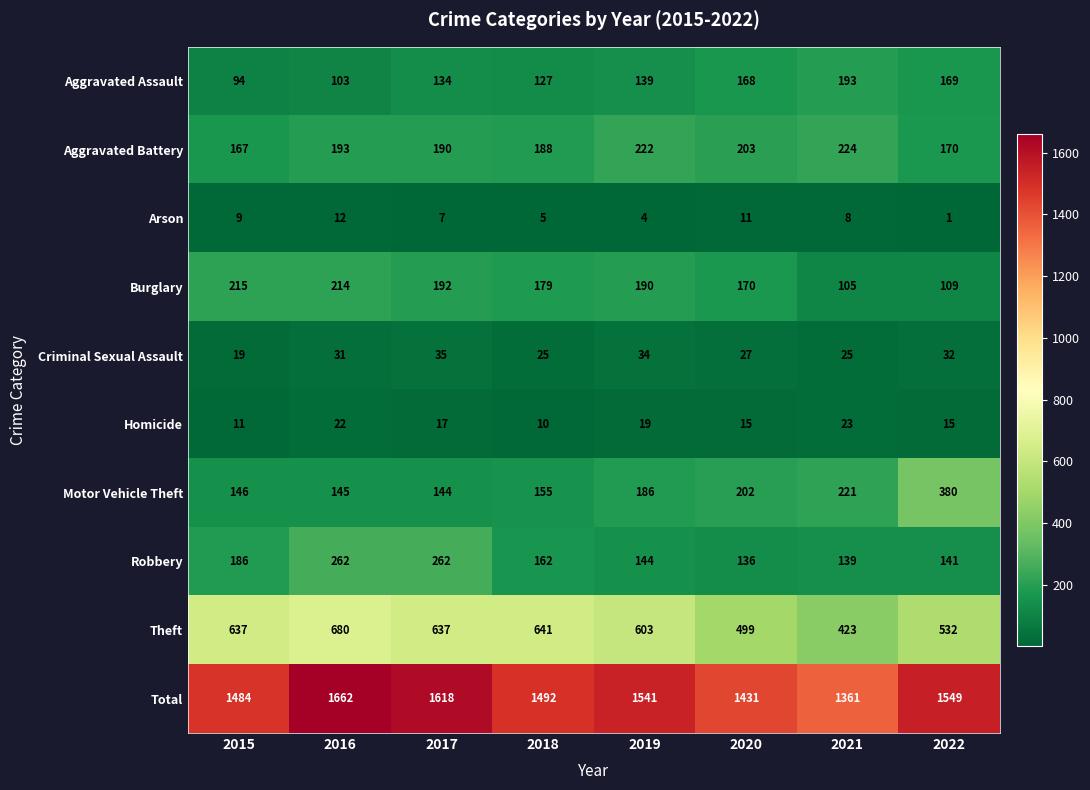

Between 2017 and 2022, which series saw the biggest shift?

Motor Vehicle Theft